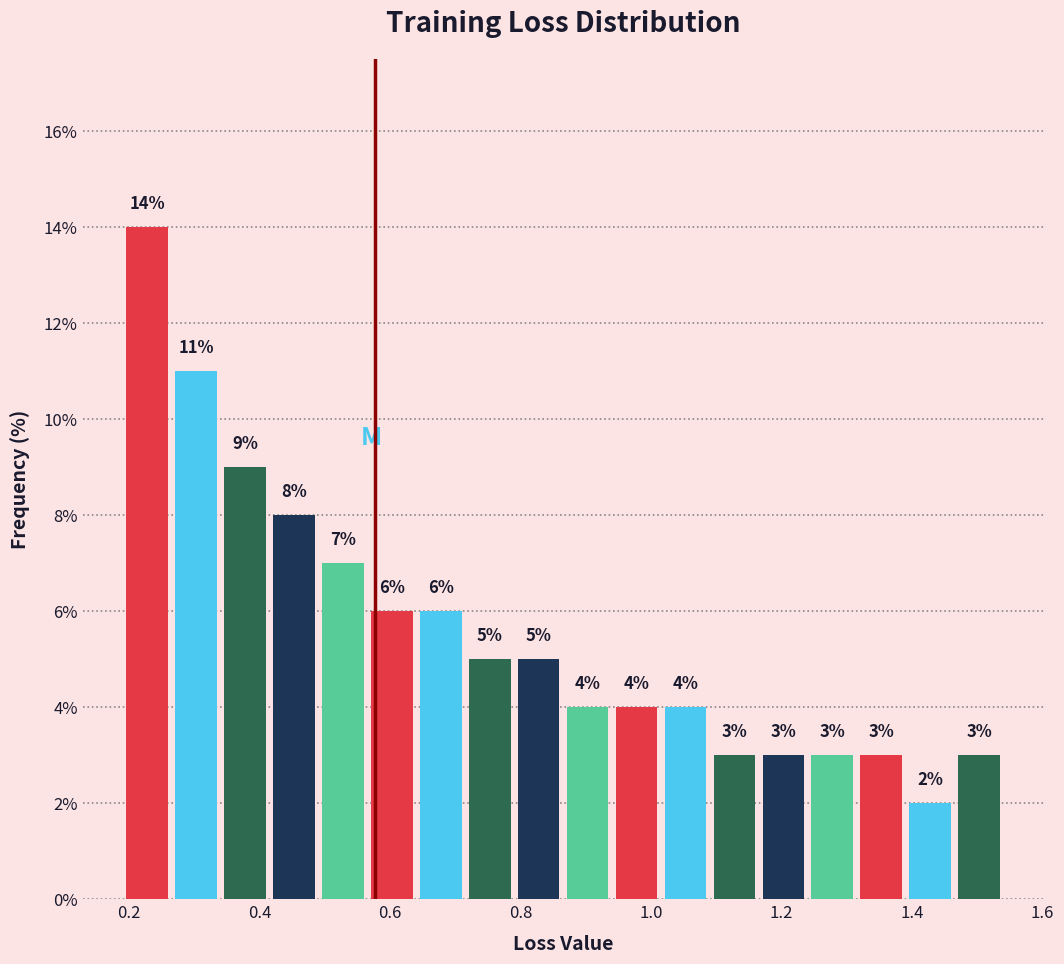

Read against the x-axis, roughly where is the centre of the tallest bar?

0.22